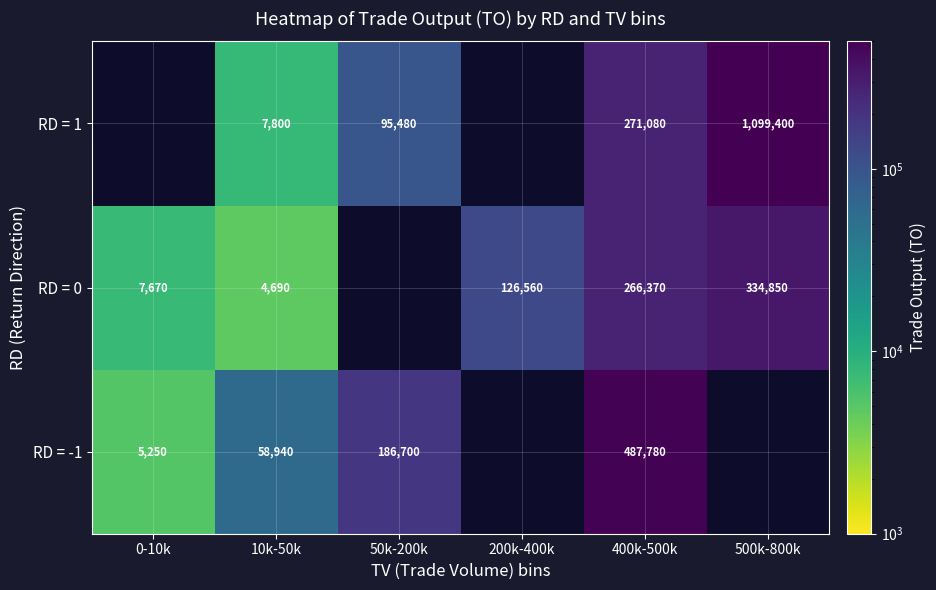

Which has a higher value, 0-10k or 50k-200k?

50k-200k